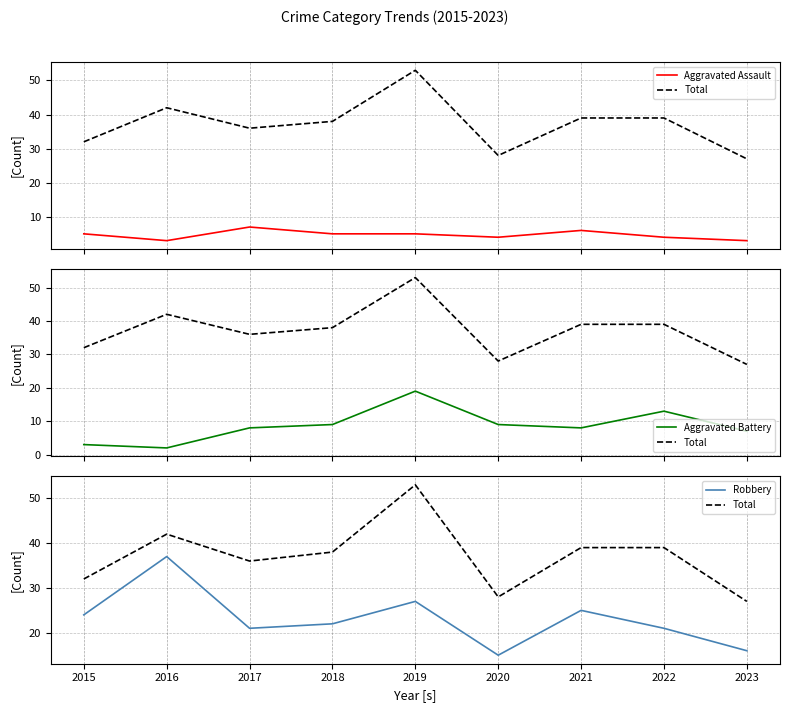

Count the number of data series in this chart.

4